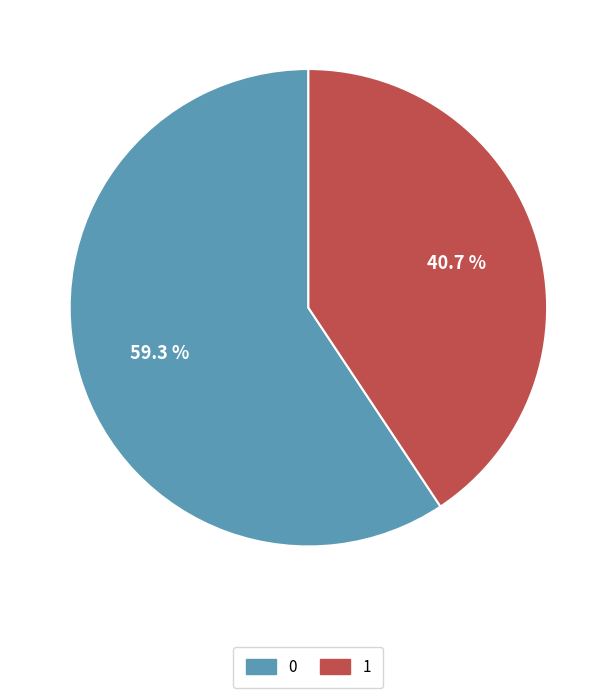

To the nearest percent, what portion does 1 represent?

41%